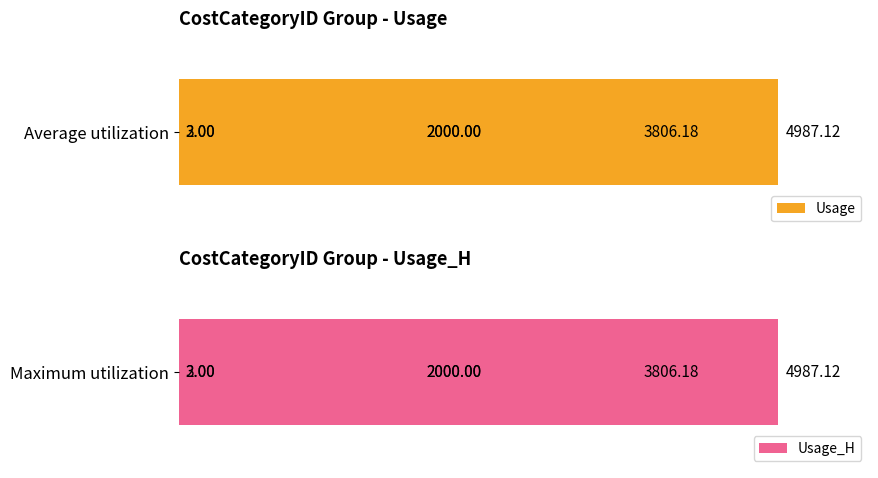

Does the chart contain stacked bars?

No